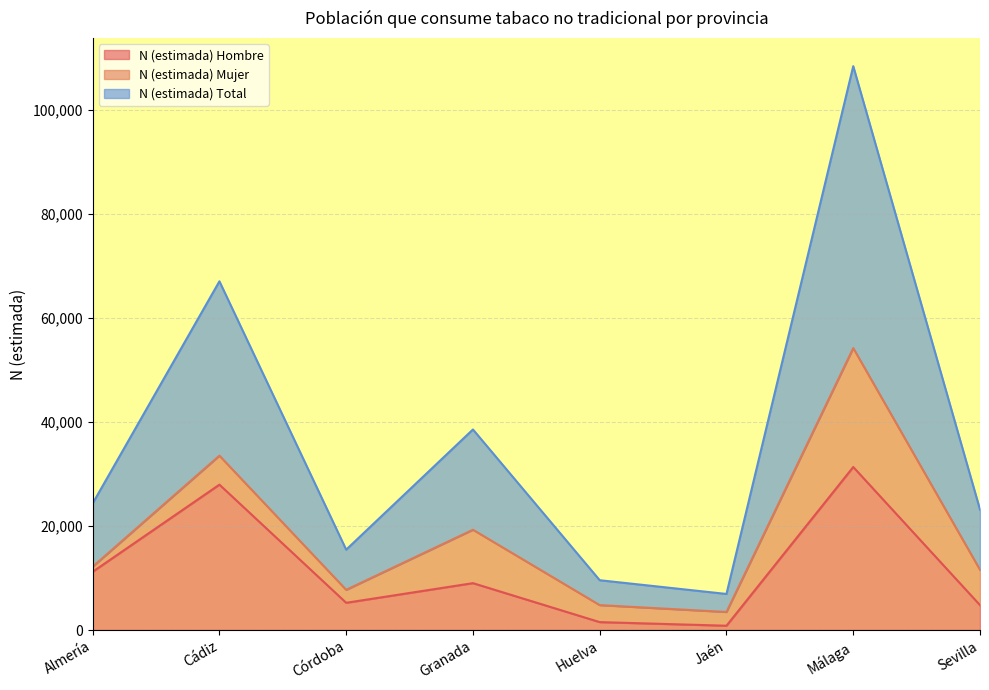

The N (estimada) Total series shows 6931 at Jaén. True or false?

True